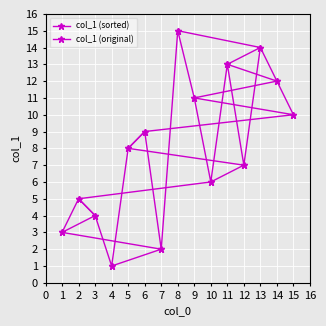

What is the value of the col_1 (sorted) point at the 14th from the left?

12